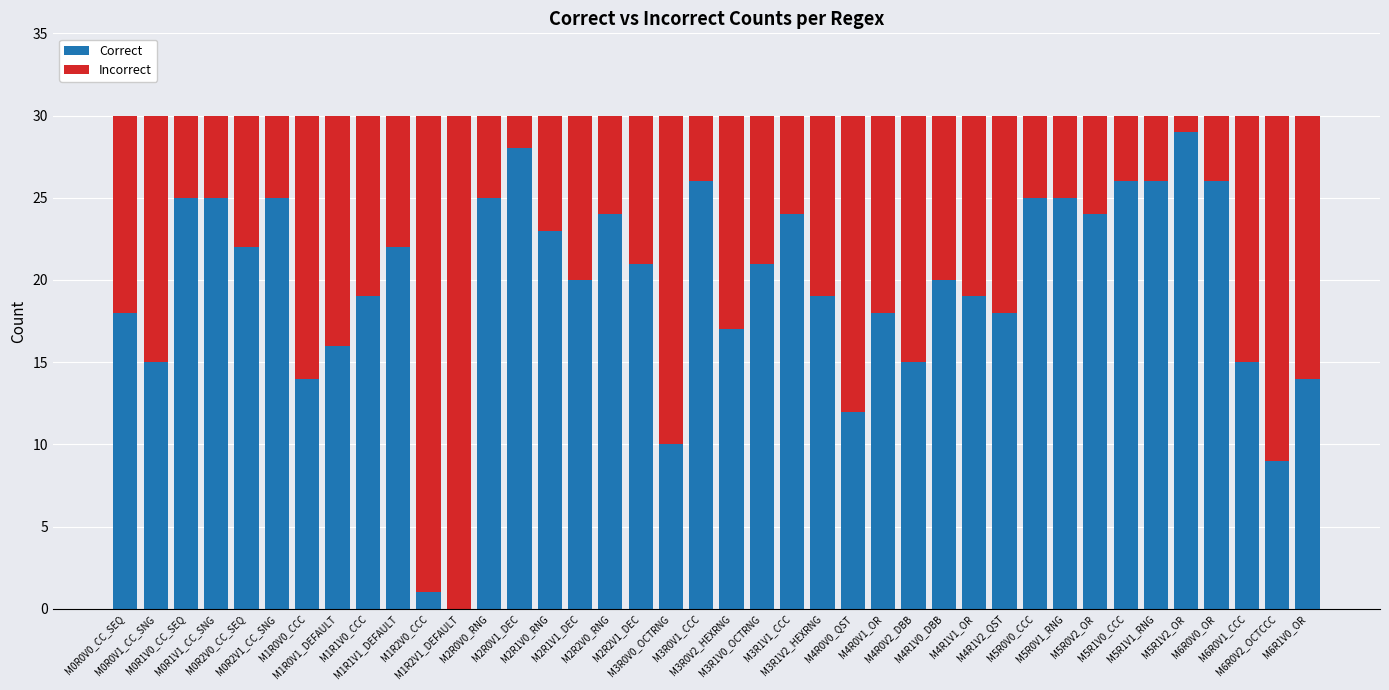

At which label does Correct first exceed 21?

M0R1V0_CC_SEQ